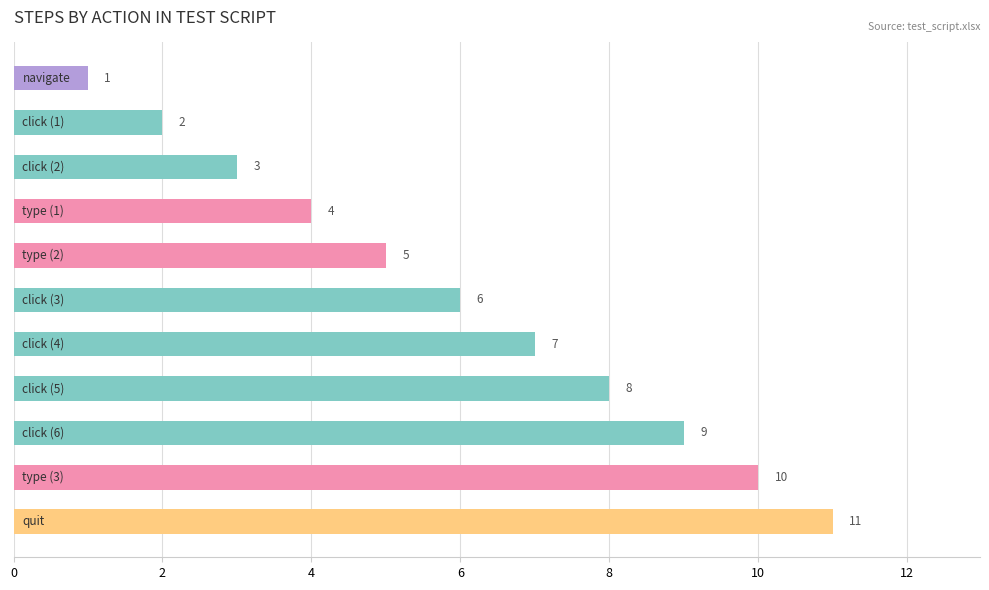

What is the difference between the second highest and second lowest values?

8